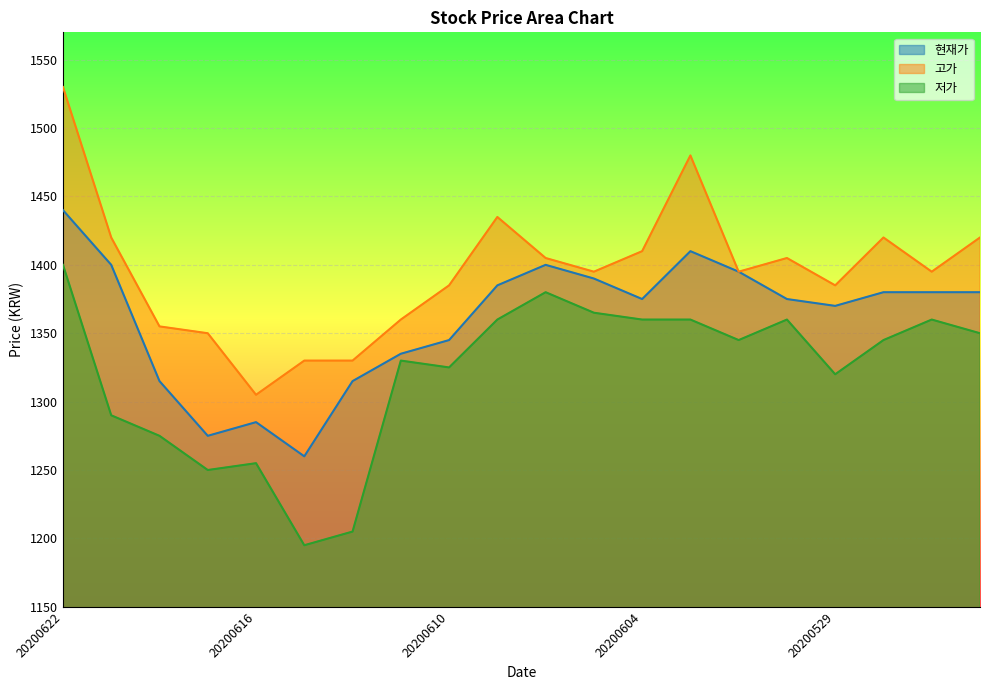

Reading right to left, transcribe all the data shown in this chart.

현재가: 1380	1380	1380	1370	1375	1395	1410	1375	1390	1400	1385	1345	1335	1315	1260	1285	1275	1315	1400	1440
고가: 1420	1395	1420	1385	1405	1395	1480	1410	1395	1405	1435	1385	1360	1330	1330	1305	1350	1355	1420	1530
저가: 1350	1360	1345	1320	1360	1345	1360	1360	1365	1380	1360	1325	1330	1205	1195	1255	1250	1275	1290	1400